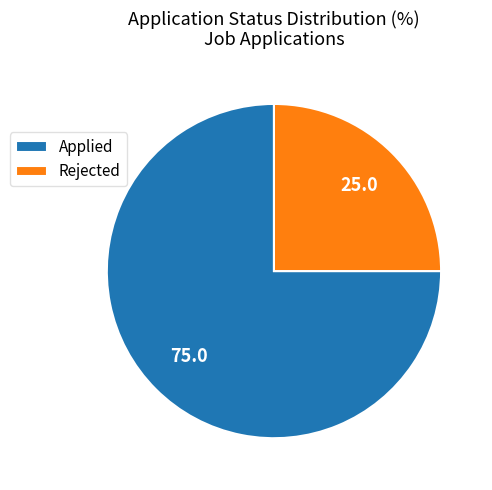

Which slice represents more than half of the pie?

Applied